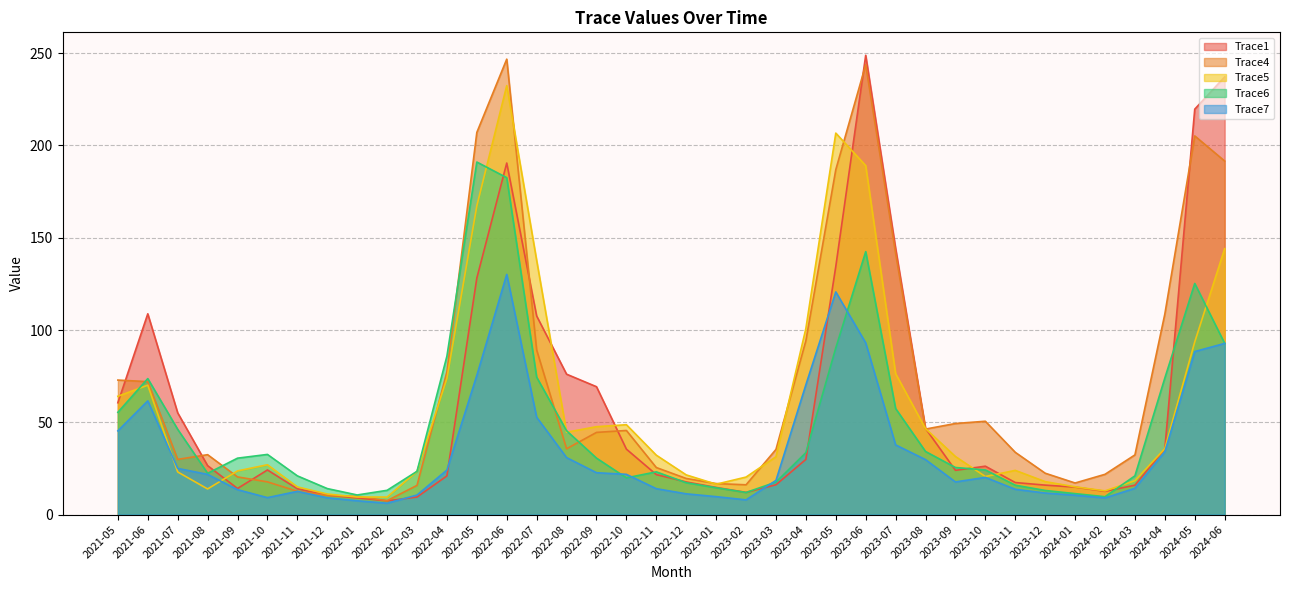

Is it true that Trace6 equals 7.9 at 2022-09?

False